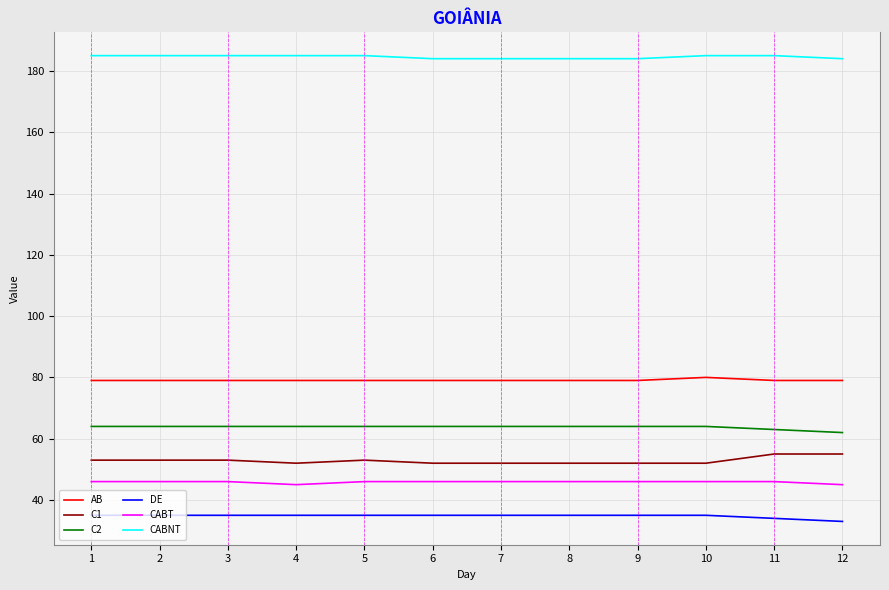

What is the difference between the highest and lowest values at 5?

150